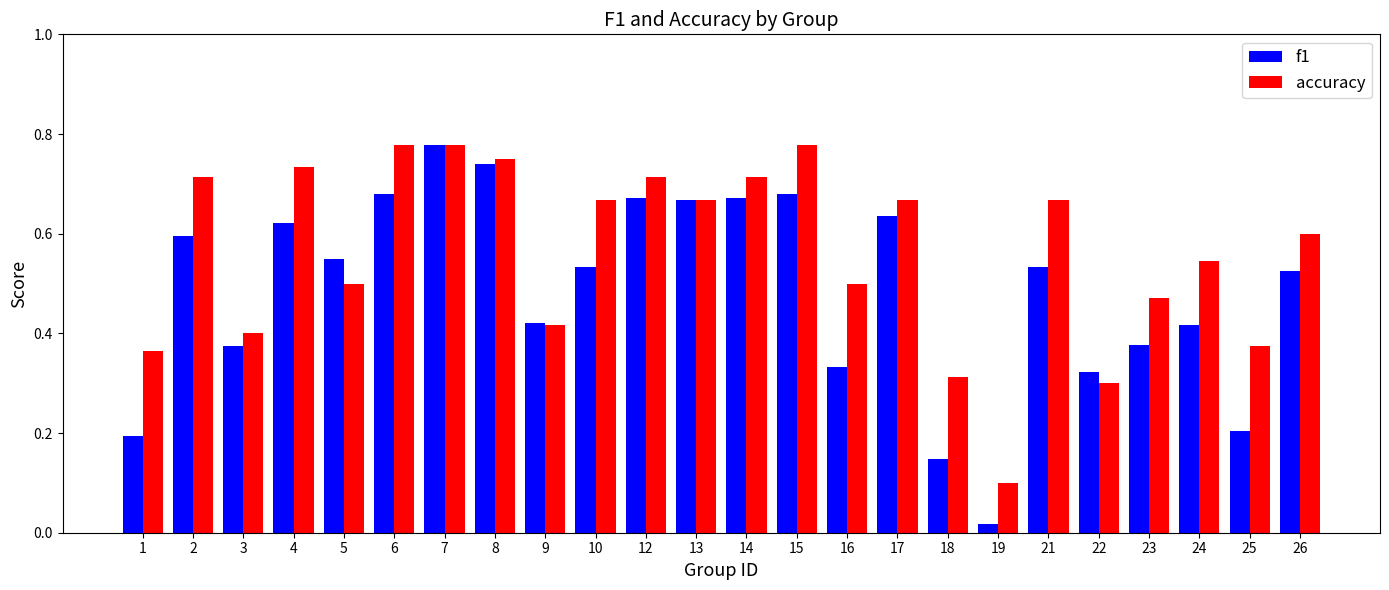

Which series has the widest spread of values?

f1